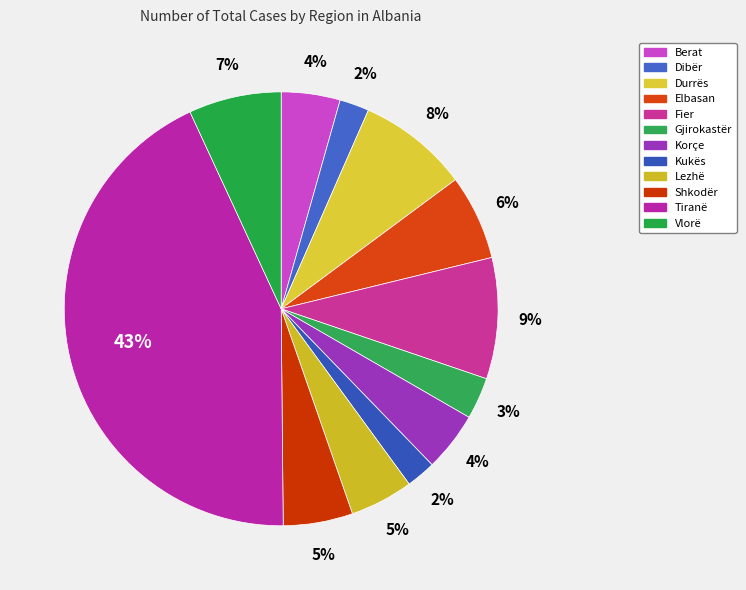

What percentage is the Kukës slice, to the nearest percent?

2%